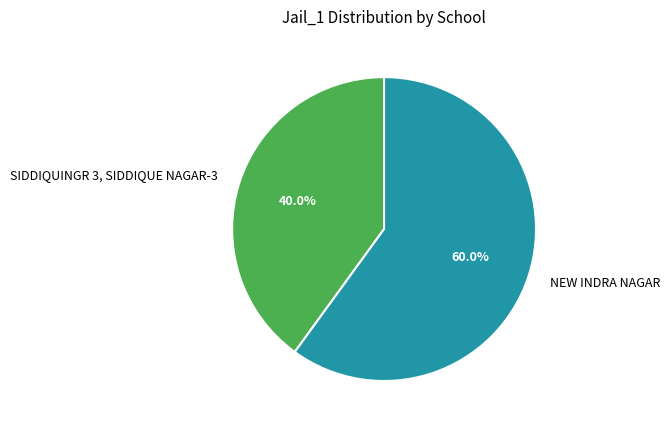

What is the total percentage of SIDDIQUINGR 3, SIDDIQUE NAGAR-3 and NEW INDRA NAGAR?

100.0%